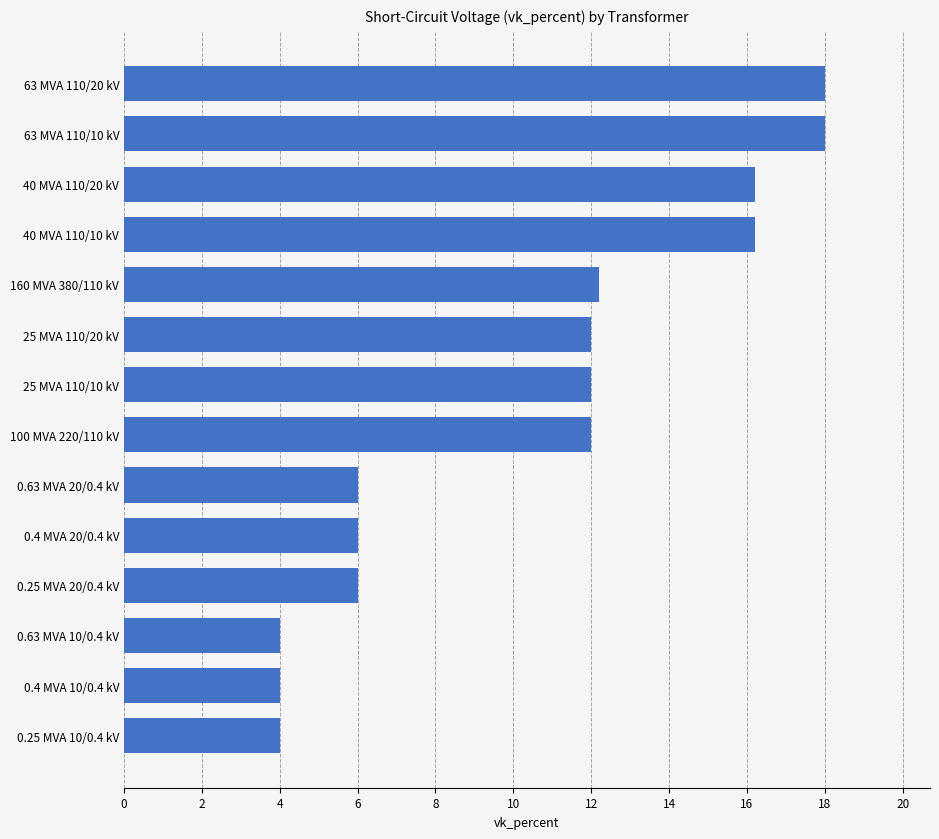

What is the value of the 6th bar from the top?

12.0